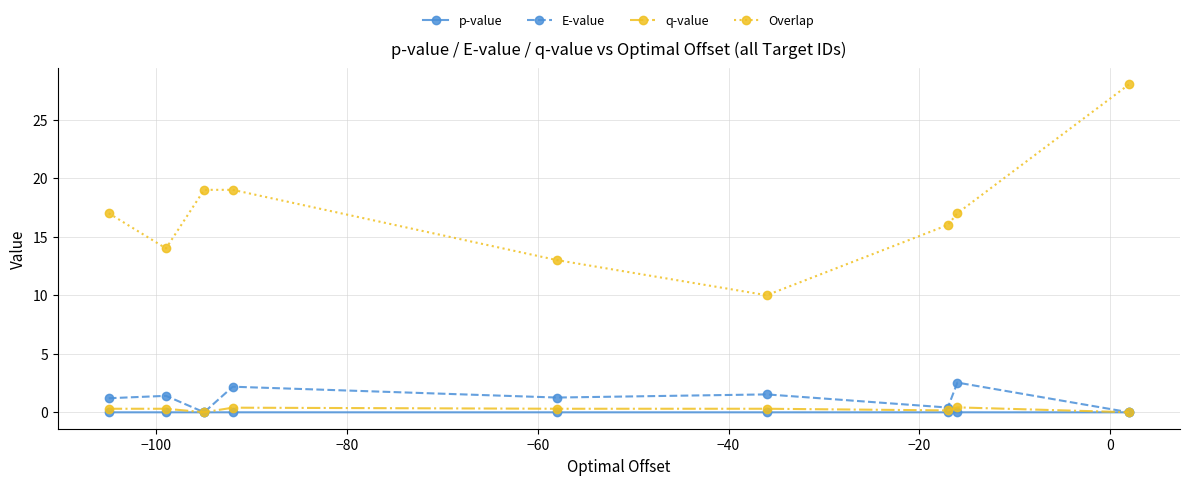

Which series has the largest range (max minus min)?

Overlap